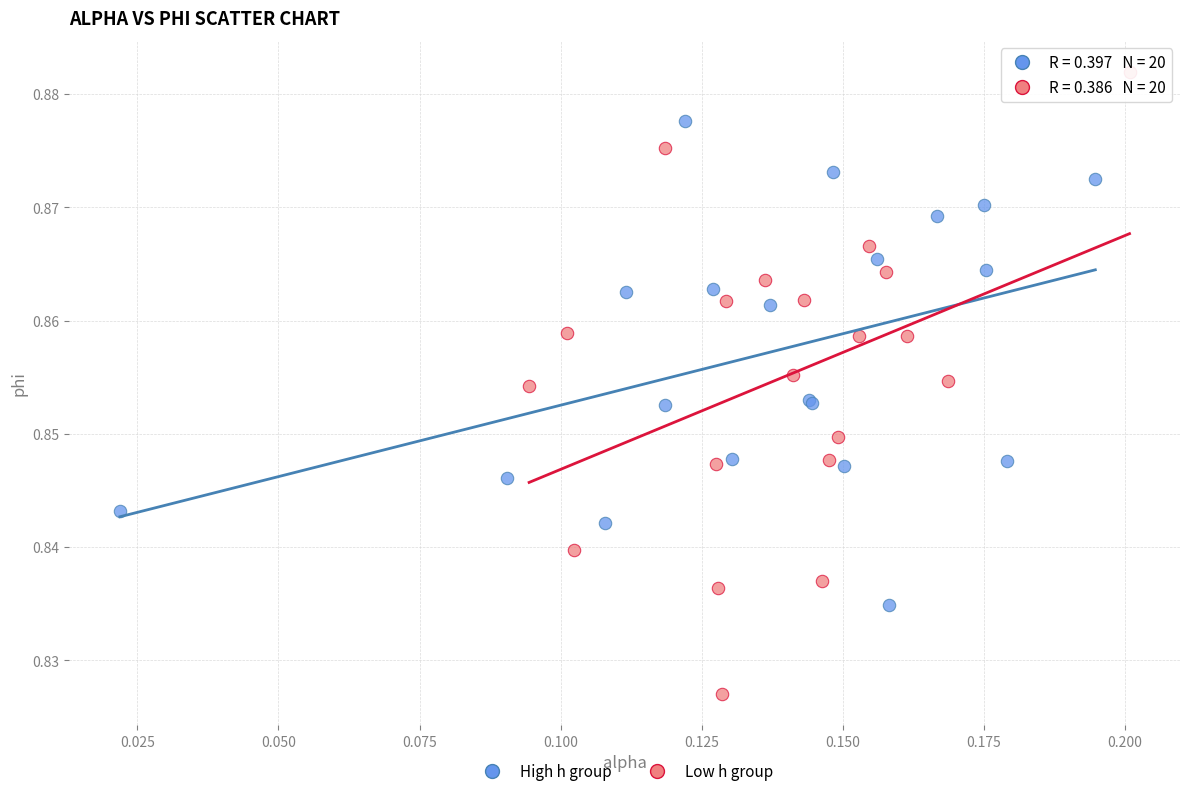

Which series reaches the maximum Y coordinate?

Low h group